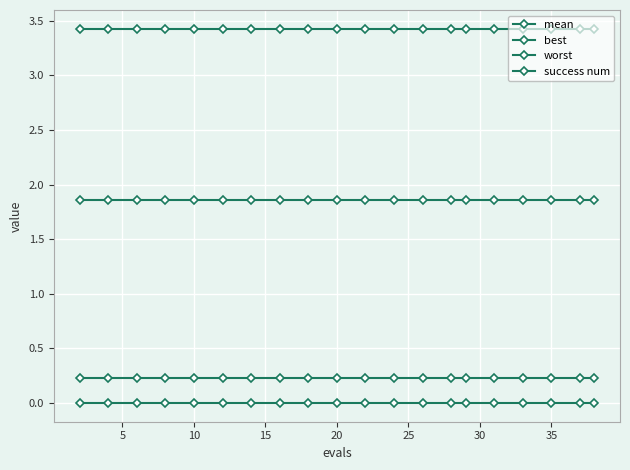

What is the value of the worst point at the 20th from the left?

3.4